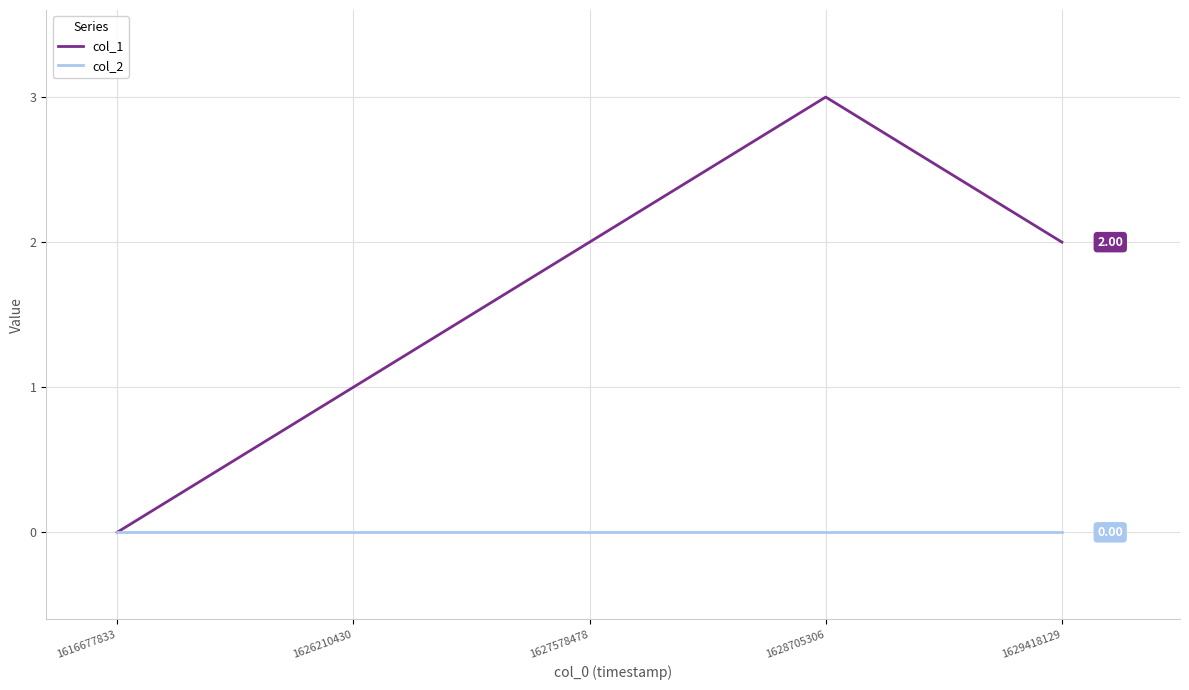

What is the total value across all series at 1626210430?

1